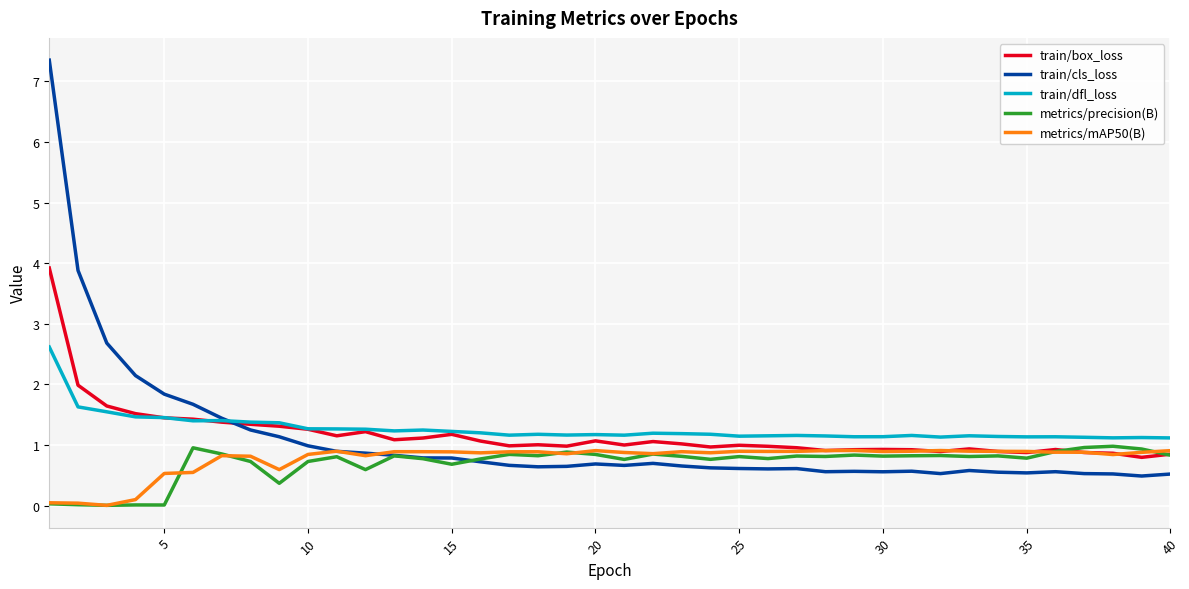

How many series are shown in this chart?

5